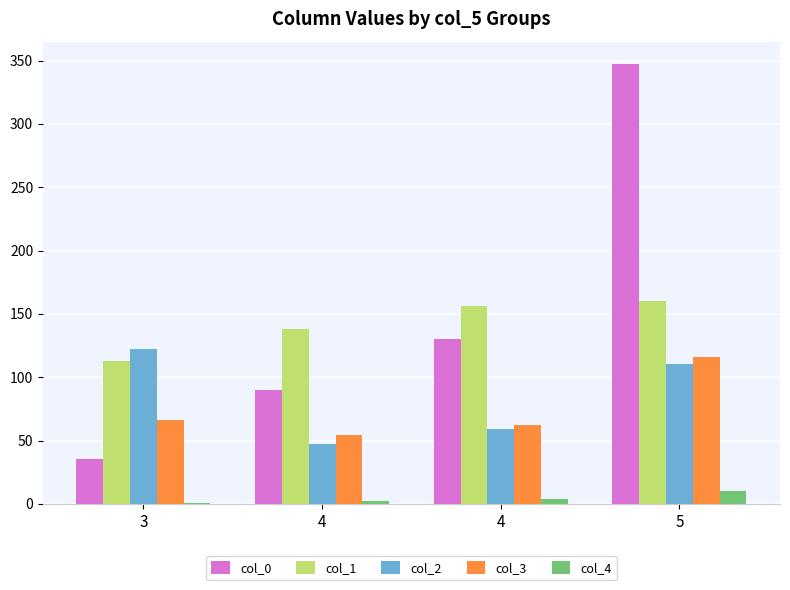

How many distinct data groups are displayed?

5